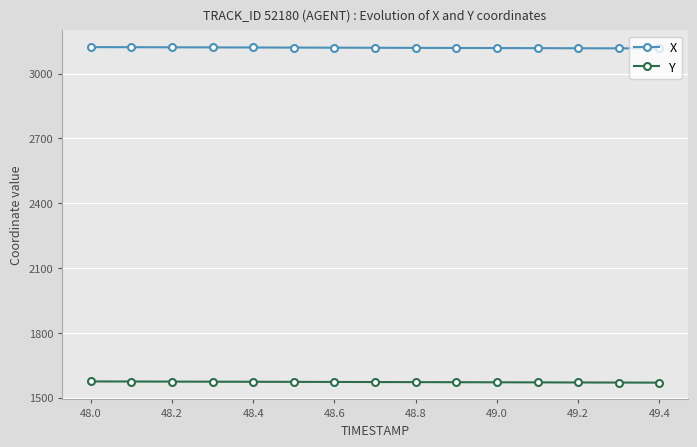

What is the value of the X point at the 3rd from the left?

3121.7